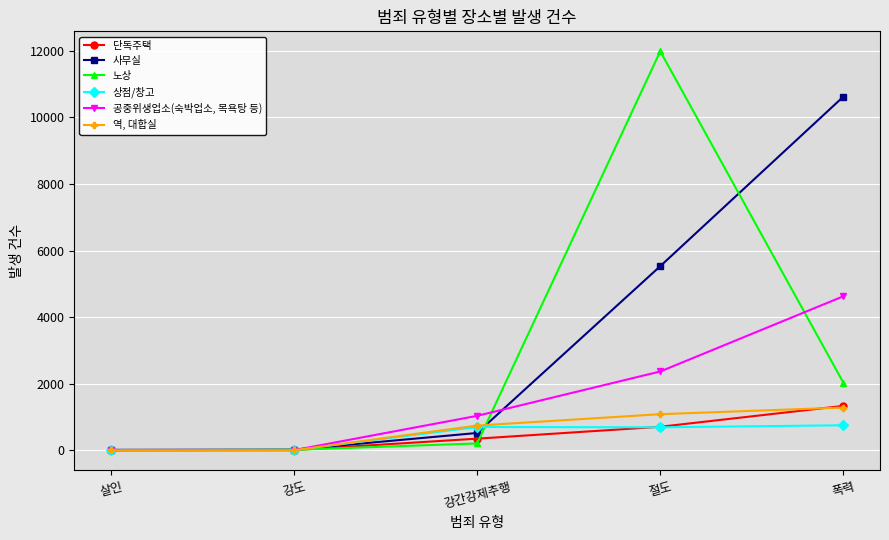

How many categories are shown in the chart?

5